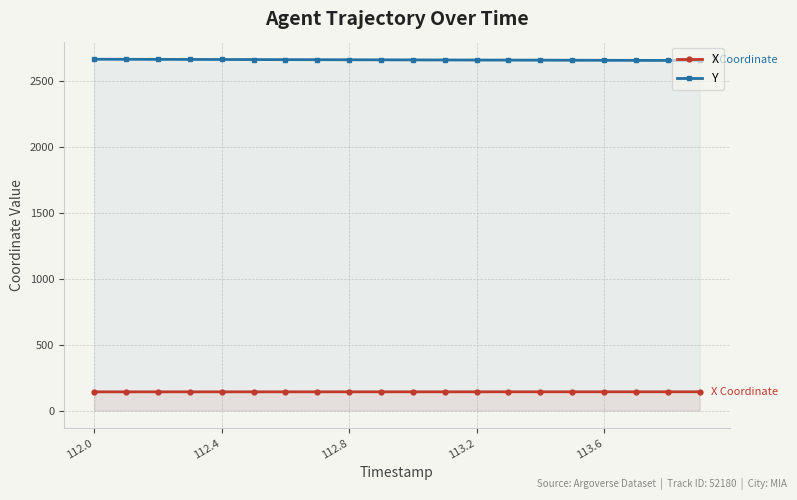

List the series in order of their peak value, highest first.

Y, X